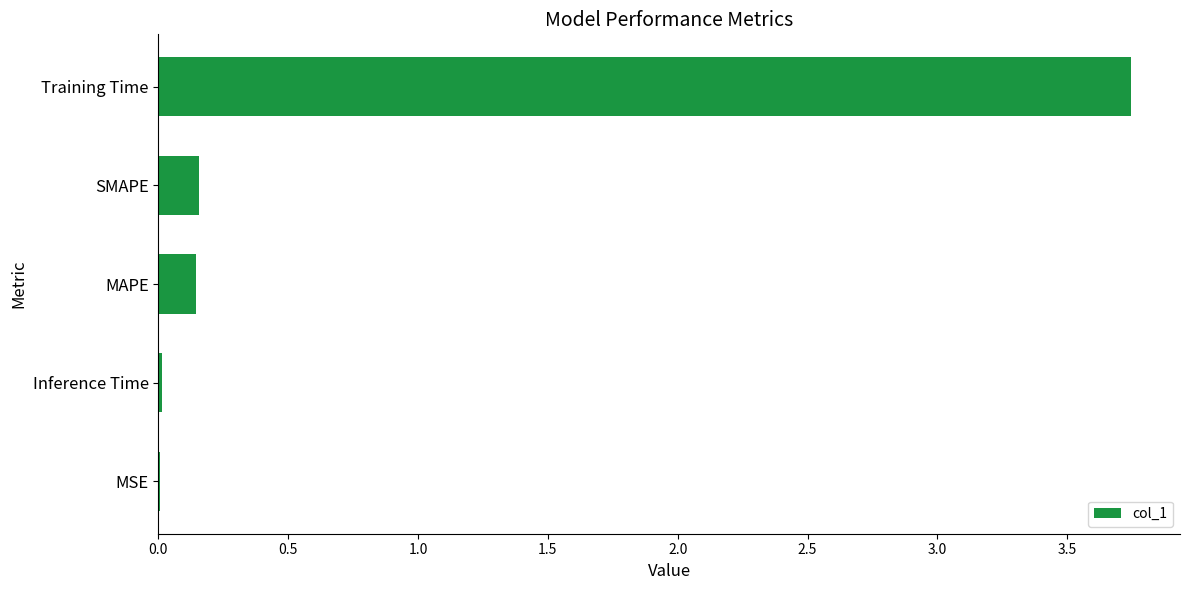

Which category has the highest value across all series?

Training Time